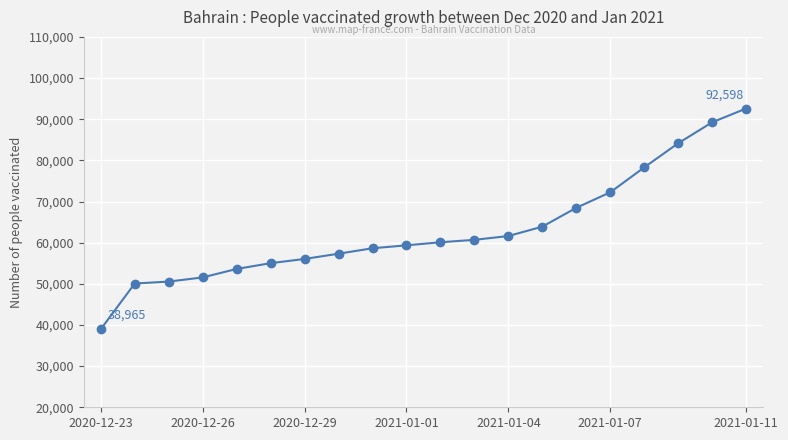

What is the value of the 9th point from the left?

58643